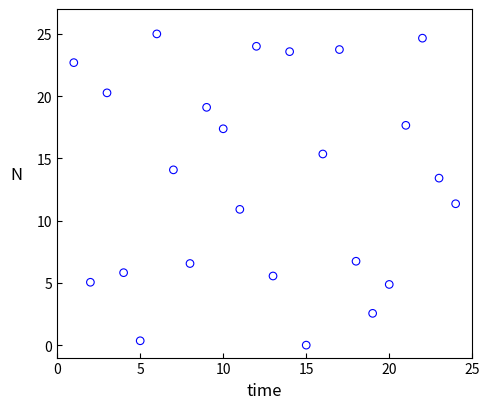

What Y value in the scatter plot is closest to 12?

11.4